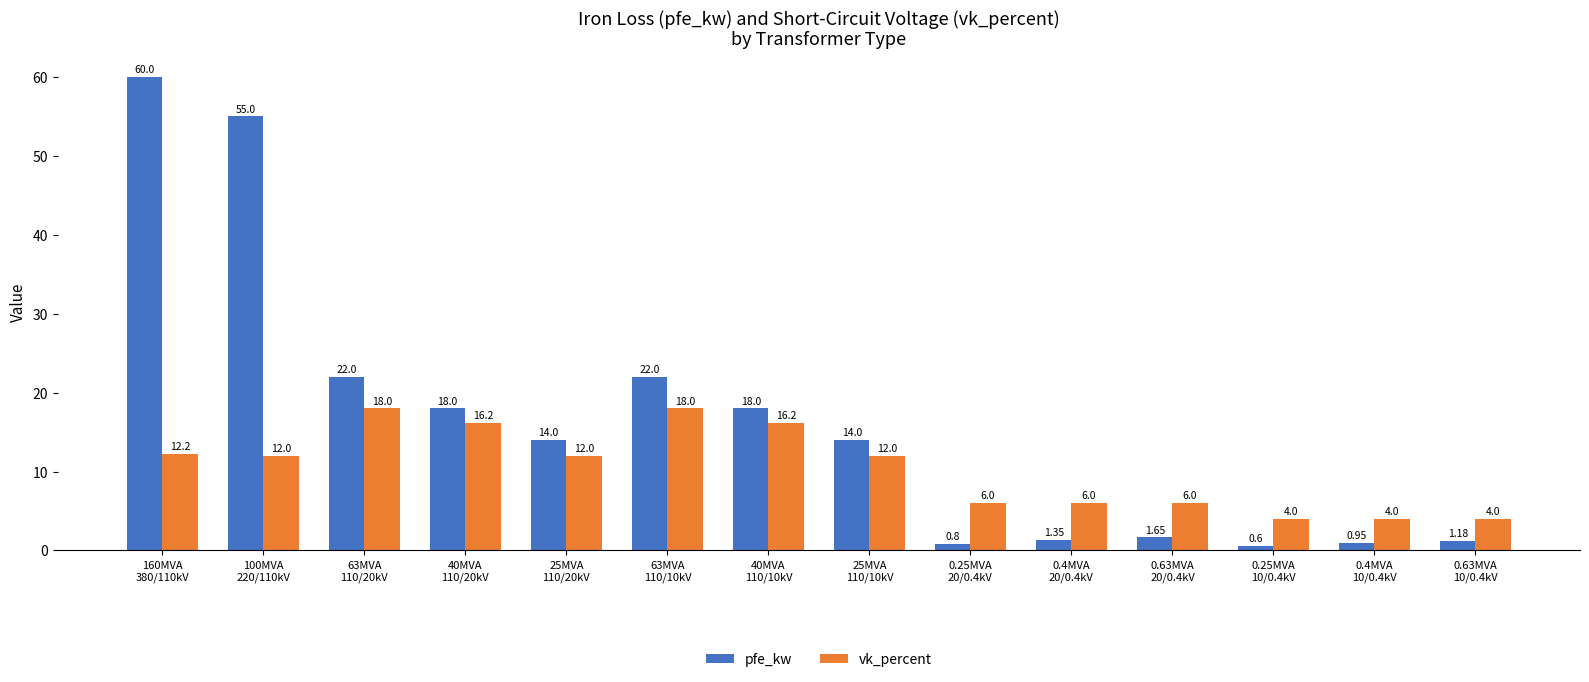

What is the difference between the pfe_kw values at 100MVA
220/110kV and 63MVA
110/20kV?

33.0